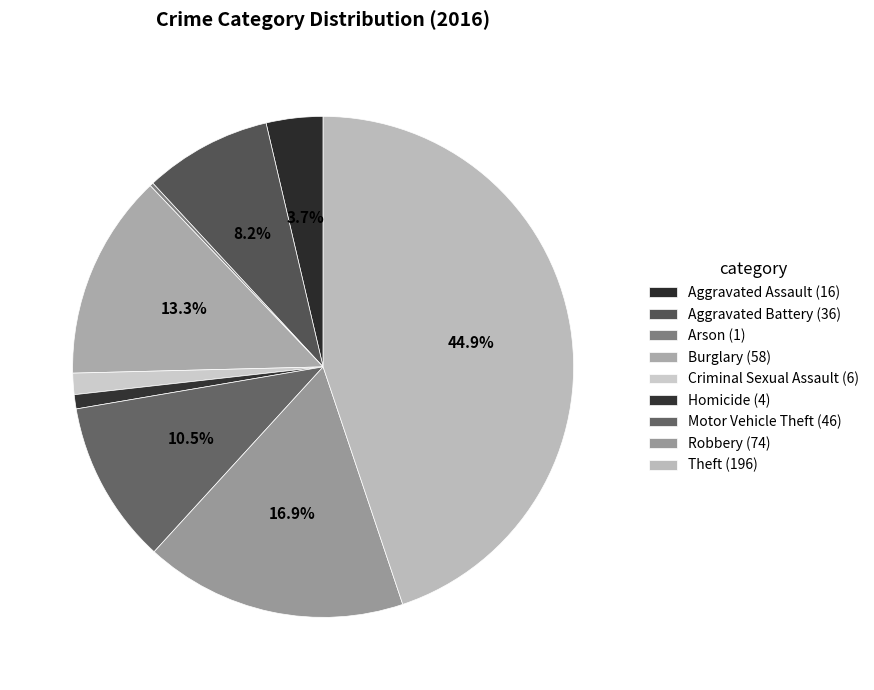

Count the number of slices in the pie.

9